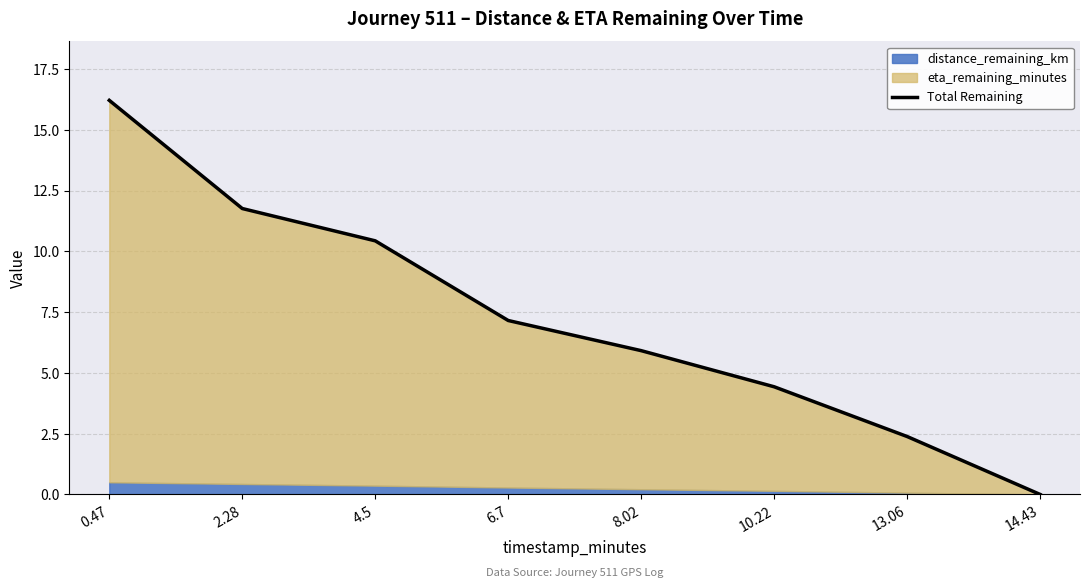

How many values exceed 7?

4